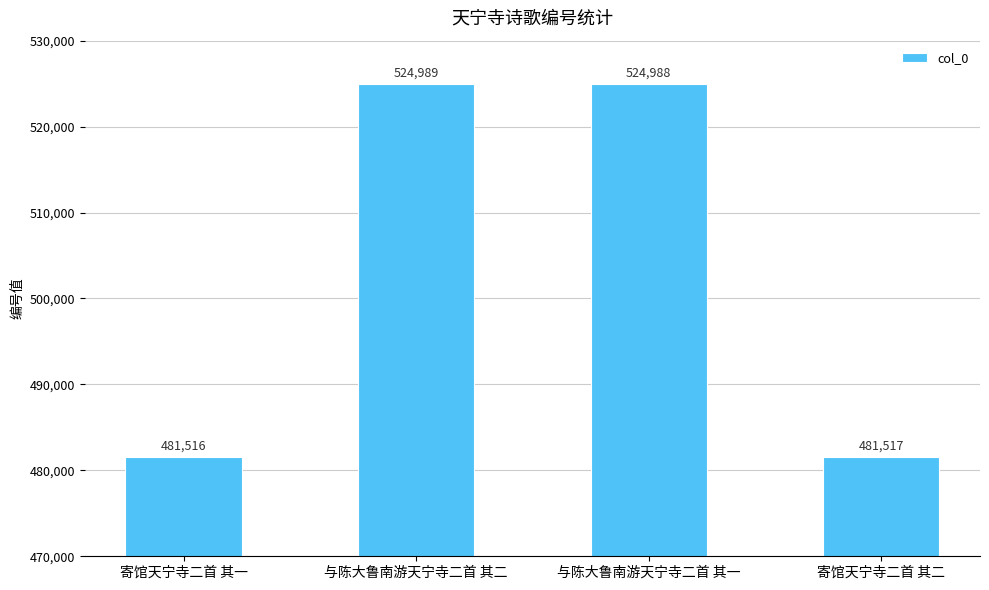

What is the change in value from 寄馆天宁寺二首 其一 to 寄馆天宁寺二首 其二?

+1